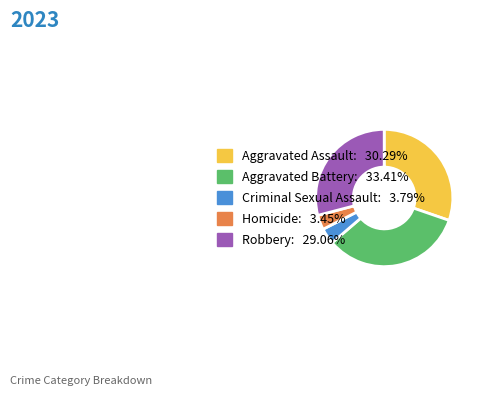

Does any single category account for the majority?

No